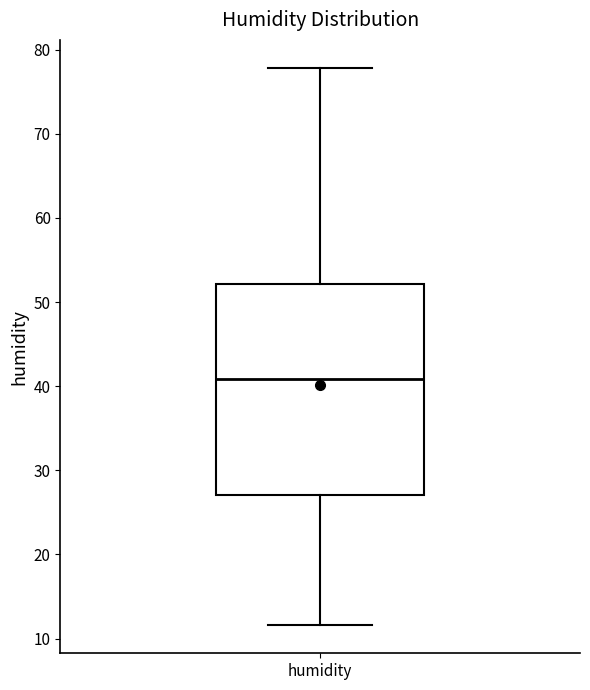

Read this box plot against the y-axis: the position of the median line, the range covered by the box, and the ends of both whiskers. The values are not printed on the chart, so give them approximately, as read against the axis.

median 41, box 27 to 52, whiskers 12 to 78